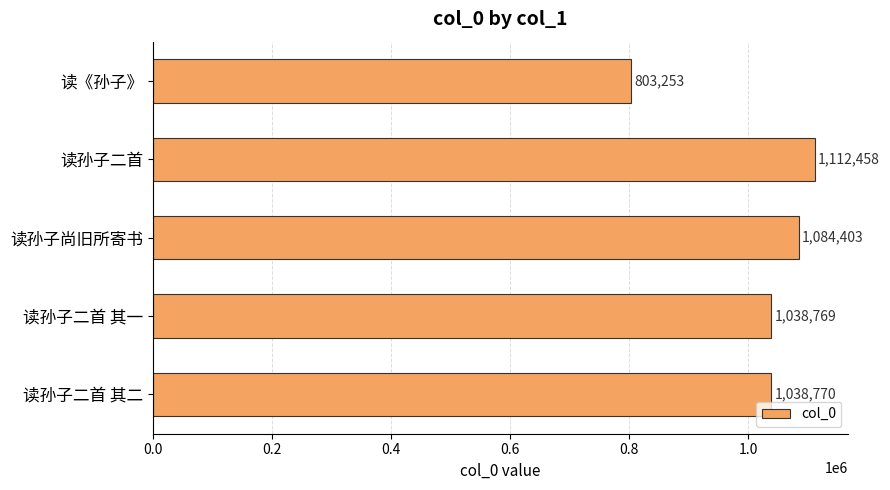

How many values are below 1038770?

2